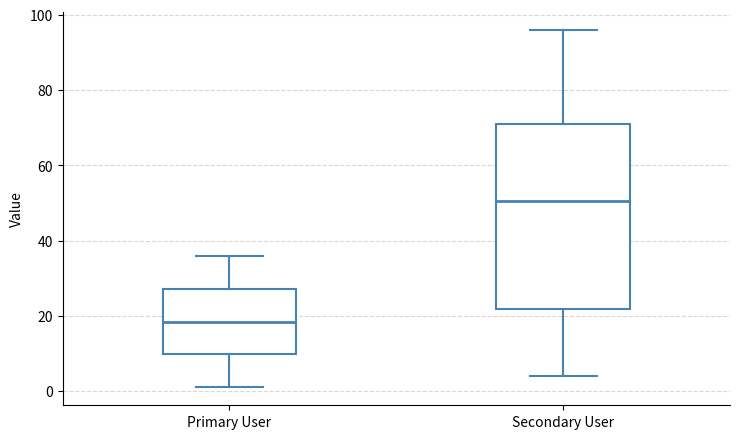

Which box is the tallest, from its lower edge to its upper edge?

Secondary User